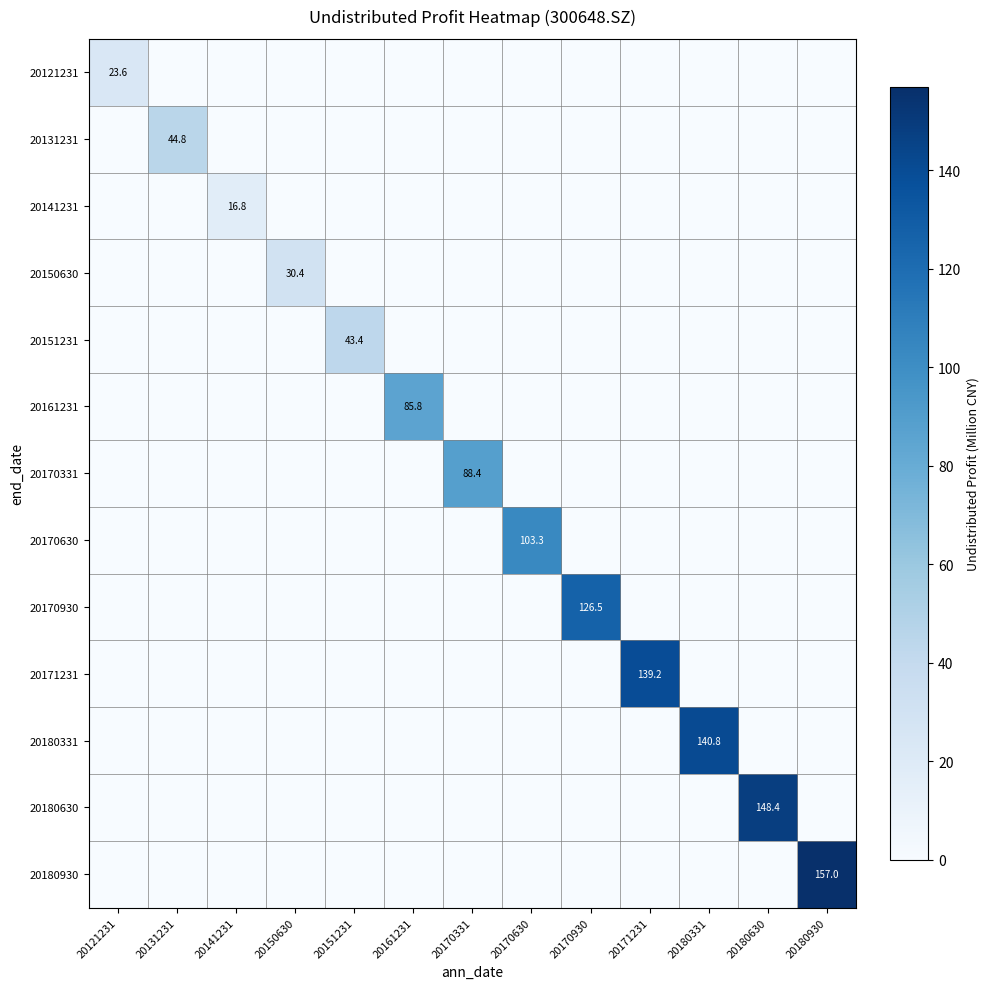

How many positive values does the 20131231 series have?

1